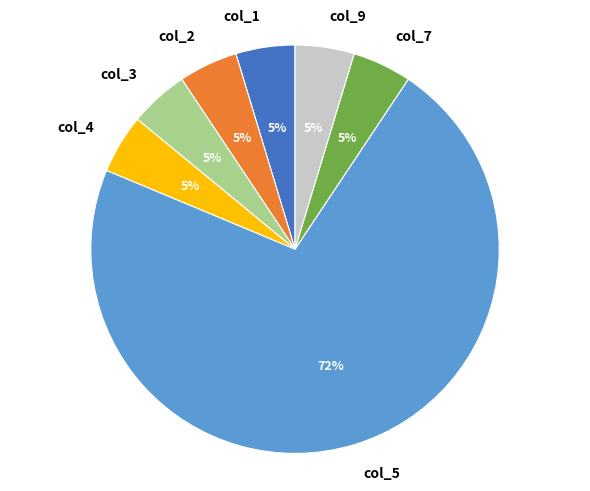

To the nearest percent, what portion does col_2 represent?

5%